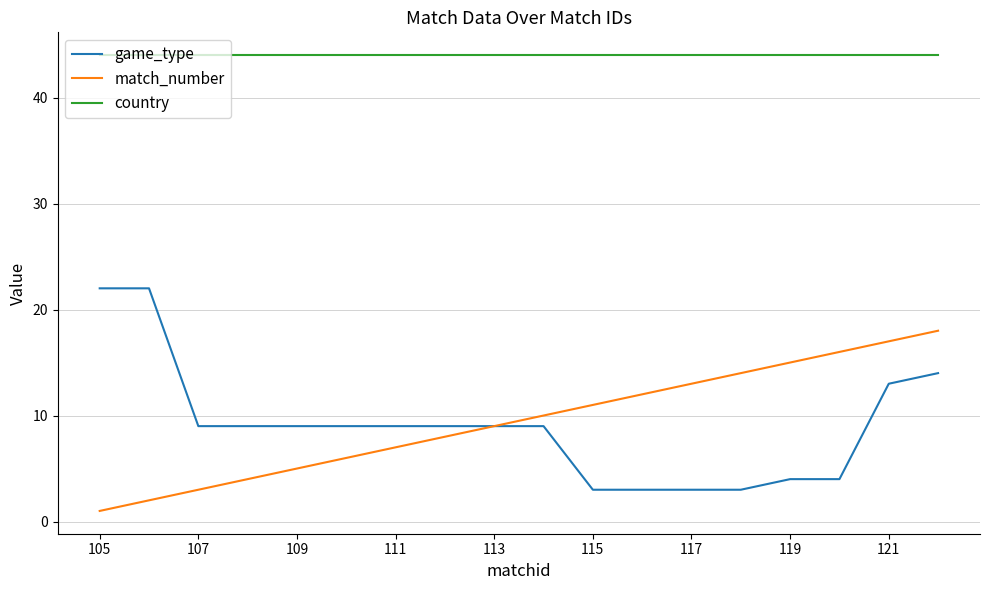

What is the highest value of the game_type series?

22